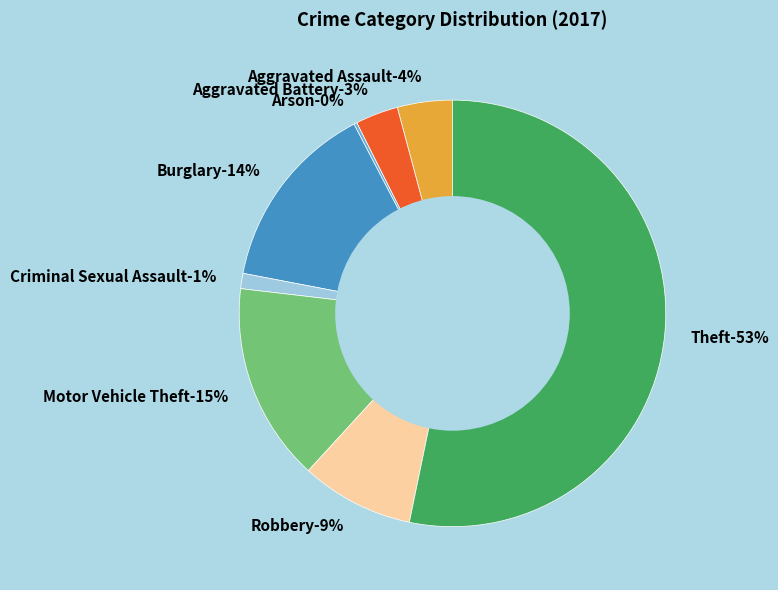

What percentage is the Burglary slice, to the nearest percent?

14%